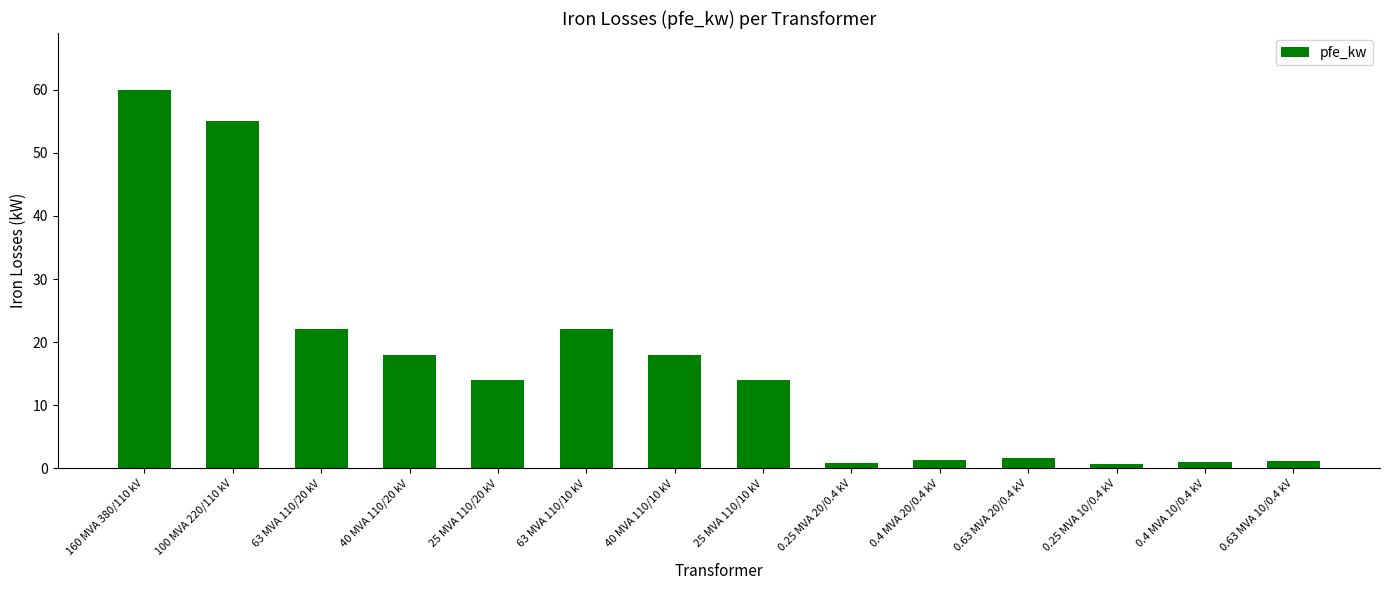

True or false: the data shows 22.0 at 63 MVA 110/20 kV.

True